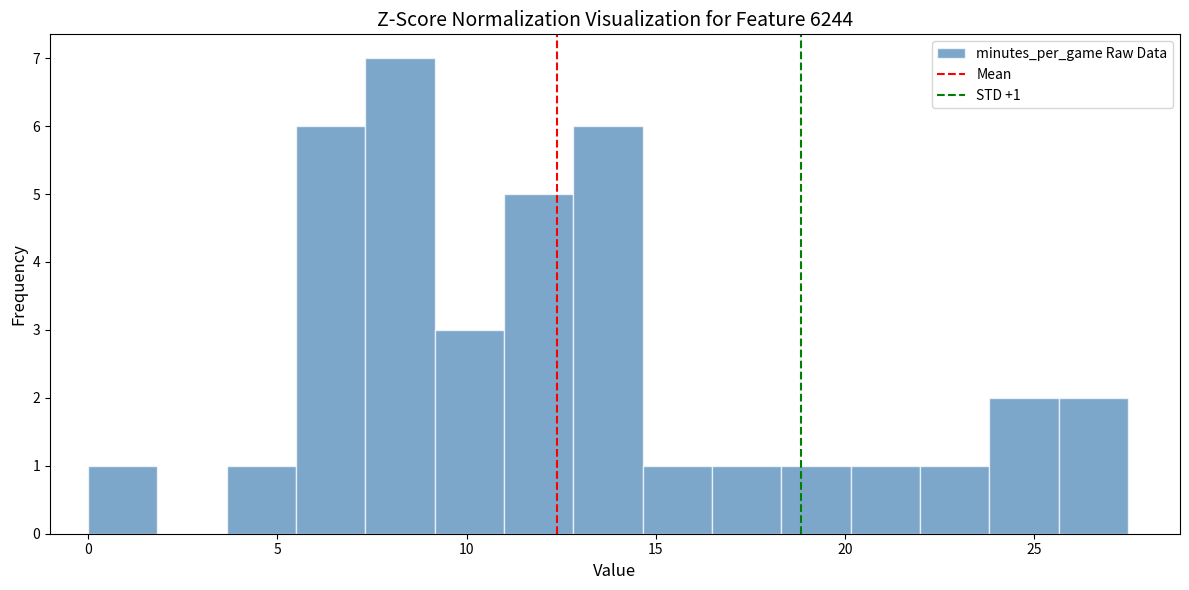

Read against the x-axis, roughly where is the centre of the tallest bar?

8.0